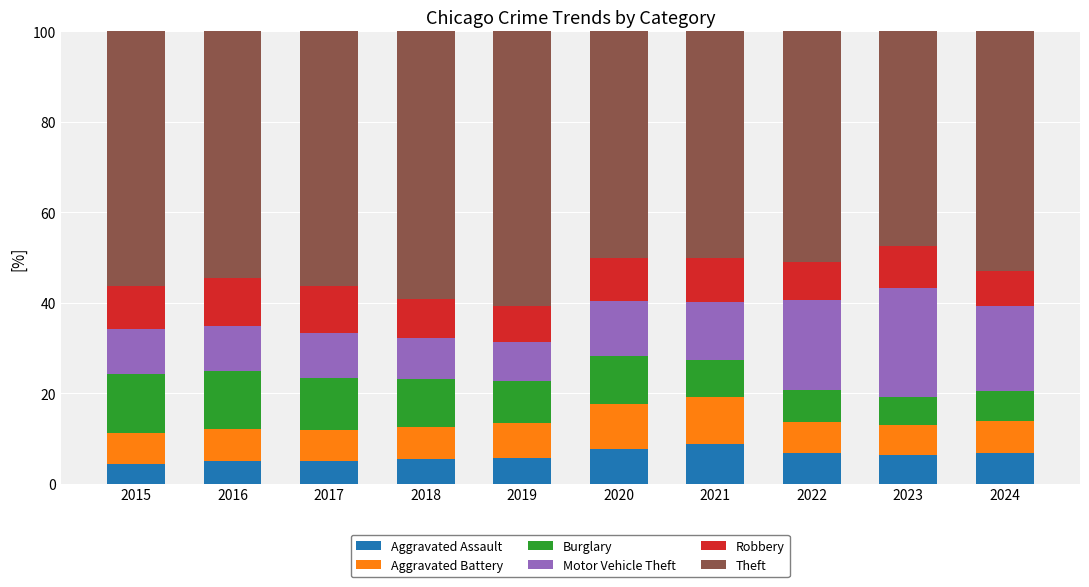

What is the total value across all series at 2023?

100.0